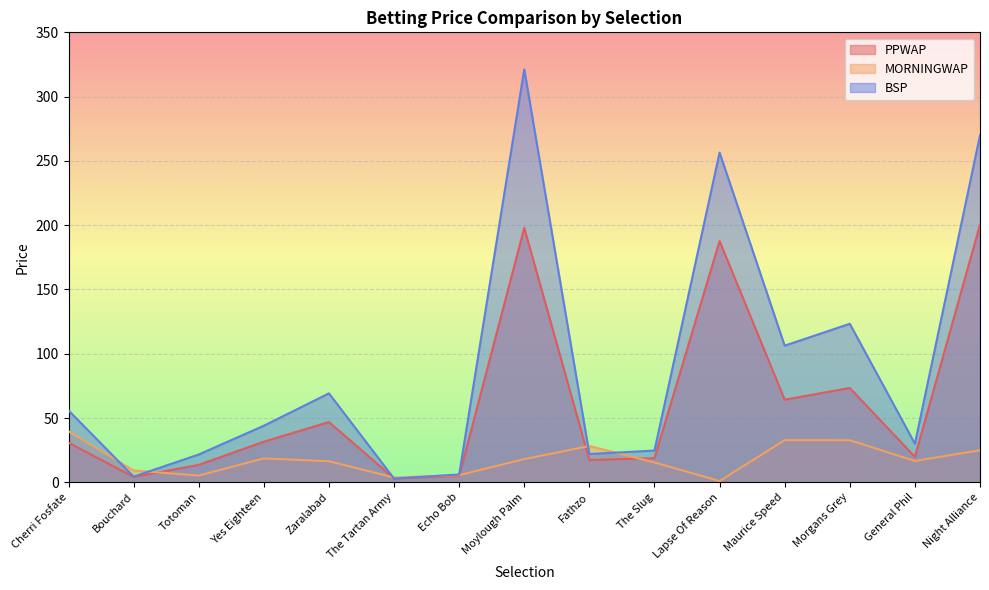

Is the value of PPWAP at General Phil greater than the value of BSP at Morgans Grey?

No